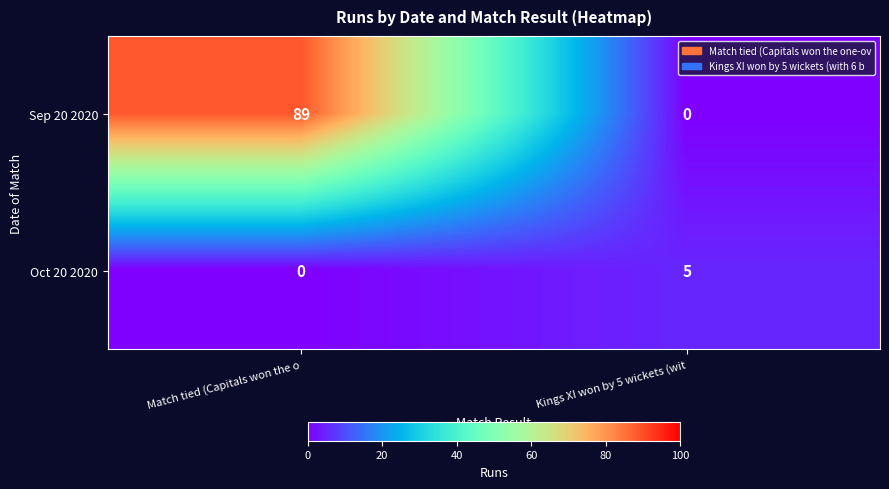

What is the highest value of the Oct 20 2020 series?

5